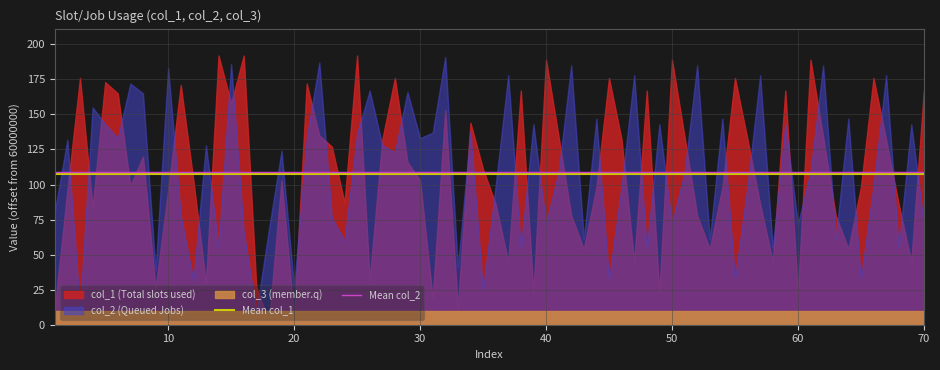

What is the approximate value of Mean col_1 at 10?

107.1